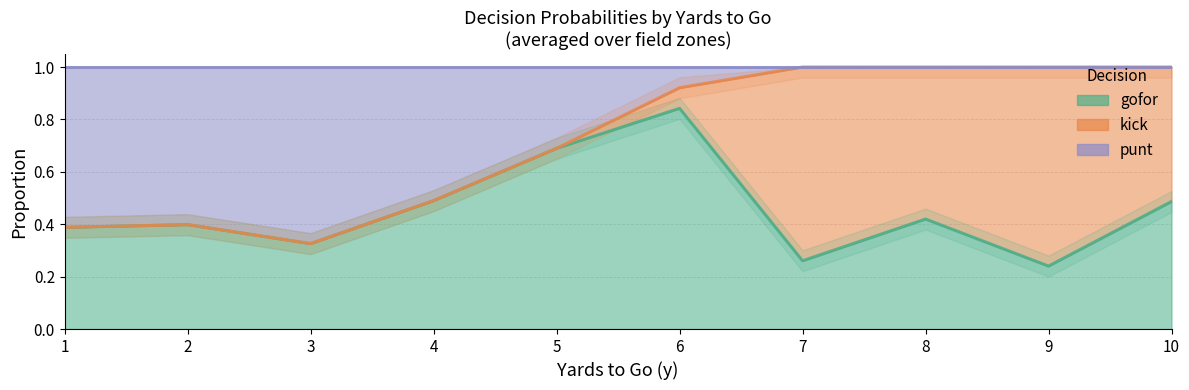

True or false: kick has a value of 1.5 at 14.

False